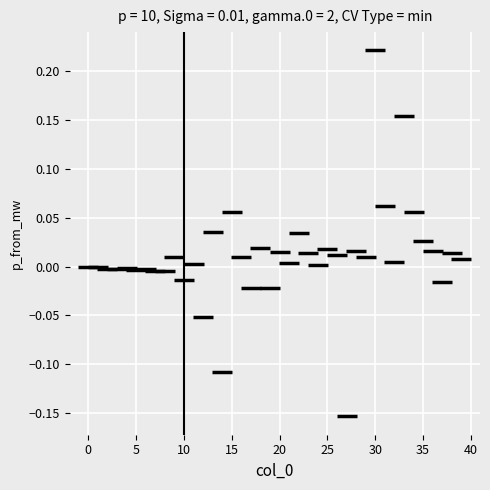

What is the range of Y values (max minus min)?

0.4